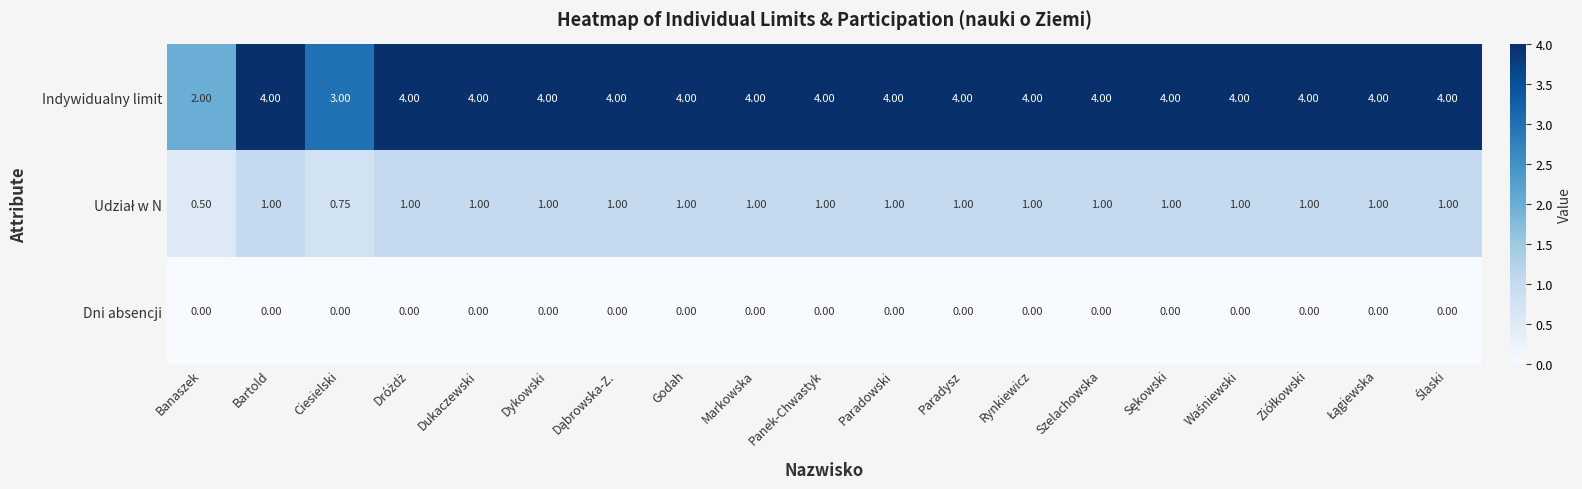

Which series has the largest range (max minus min)?

Indywidualny limit